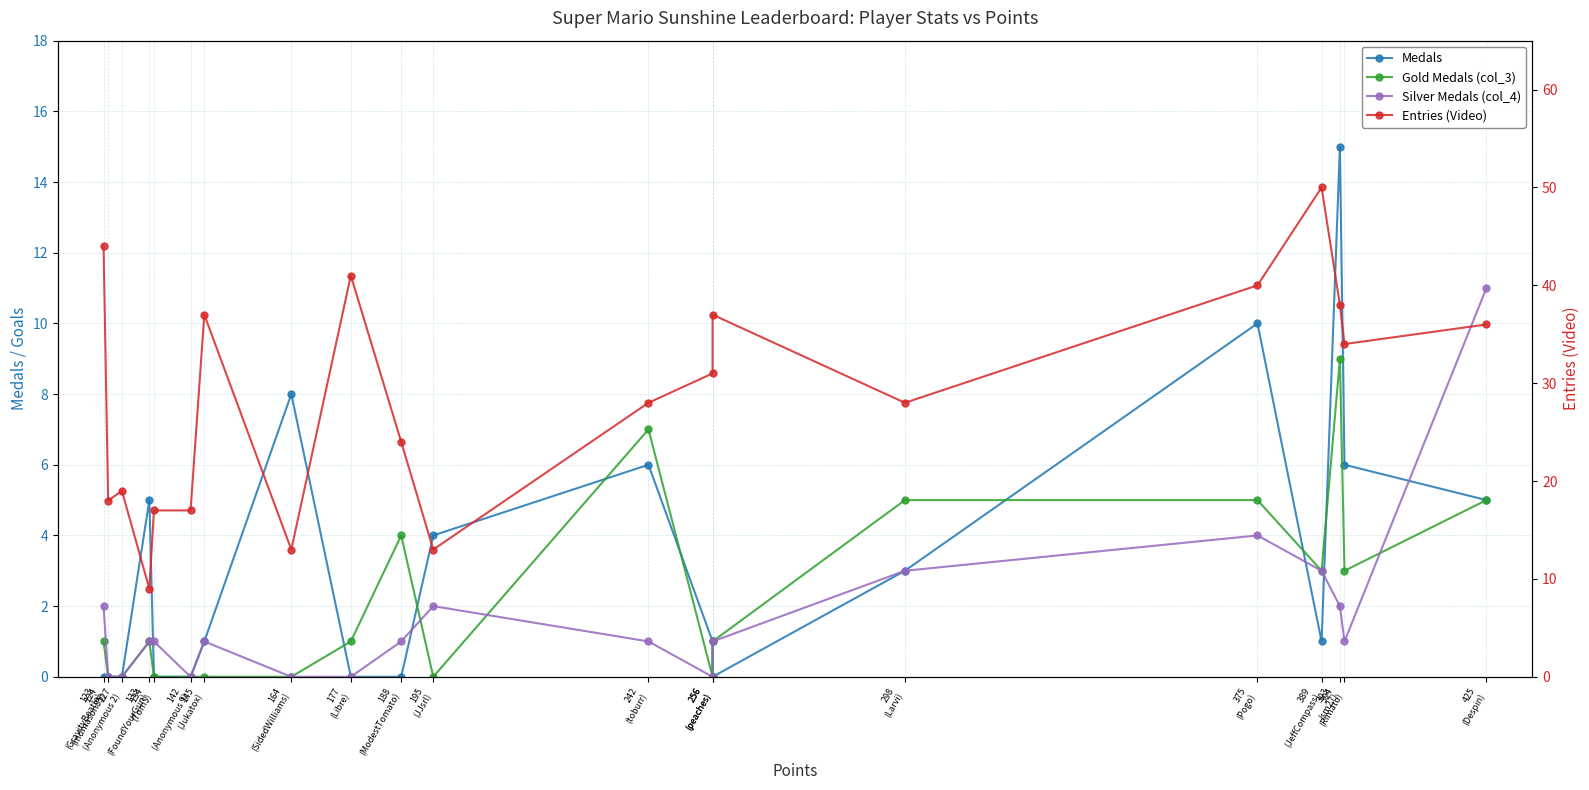

List the labels in order of Gold Medals (col_3) value, largest first.

393
(sm27), 242
(toburr), 425
(Despin), 375
(Pogo), 298
(Larvi), 188
(ModestTomato), 394
(Rimato), 389
(JeffCompass), 256
(peaches), 177
(Libre), 133
(FoundYourGun), 123
(GravityBeatle), 256
(peaches), 195
(JJsrl), 164
(SidedWilliams), 145
(Jukatox), 142
(Anonymous 9), 134
(Tom$), 127
(Anonymous 2), 124
(mdmason85)